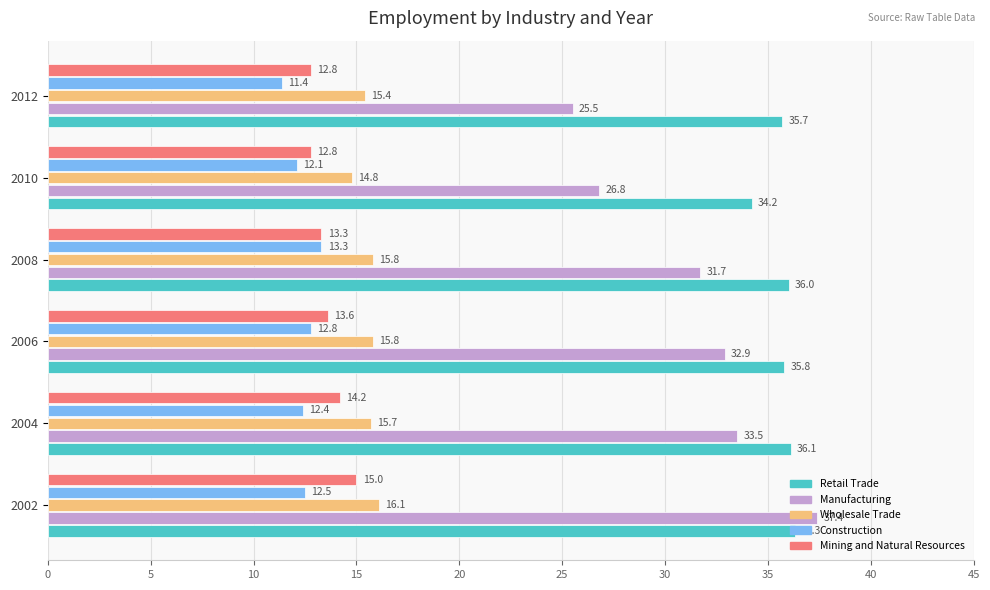

Count the number of categories in the chart.

6